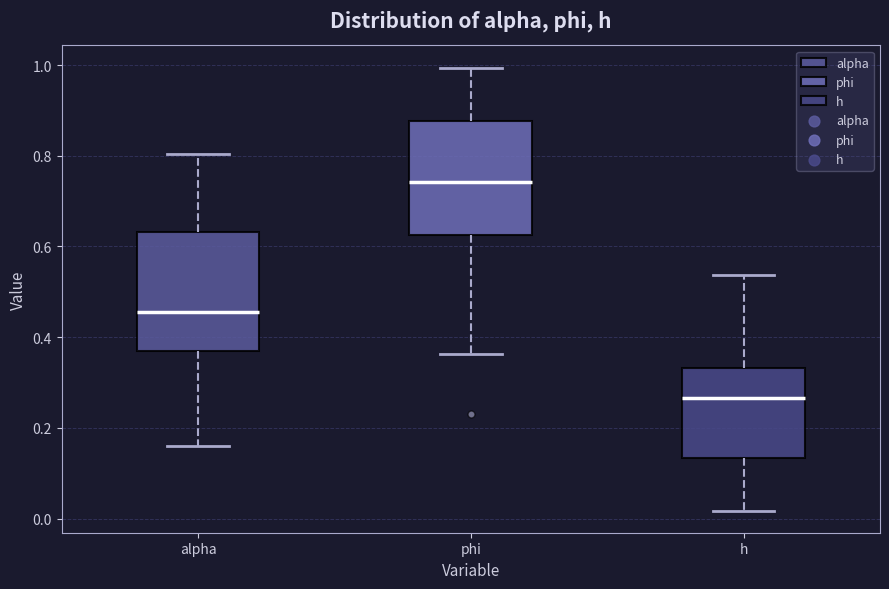

Which box's median line is the lowest?

h